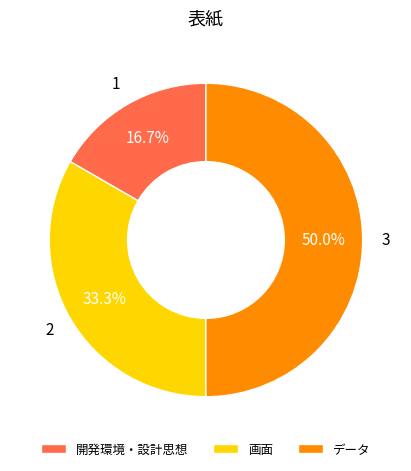

Which category has the biggest portion of the pie?

データ